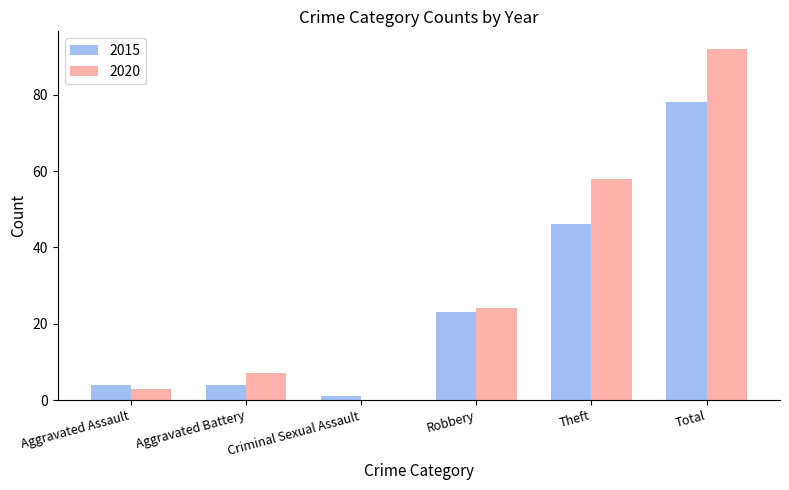

Where is 2020 nearest to the value 46?

Theft